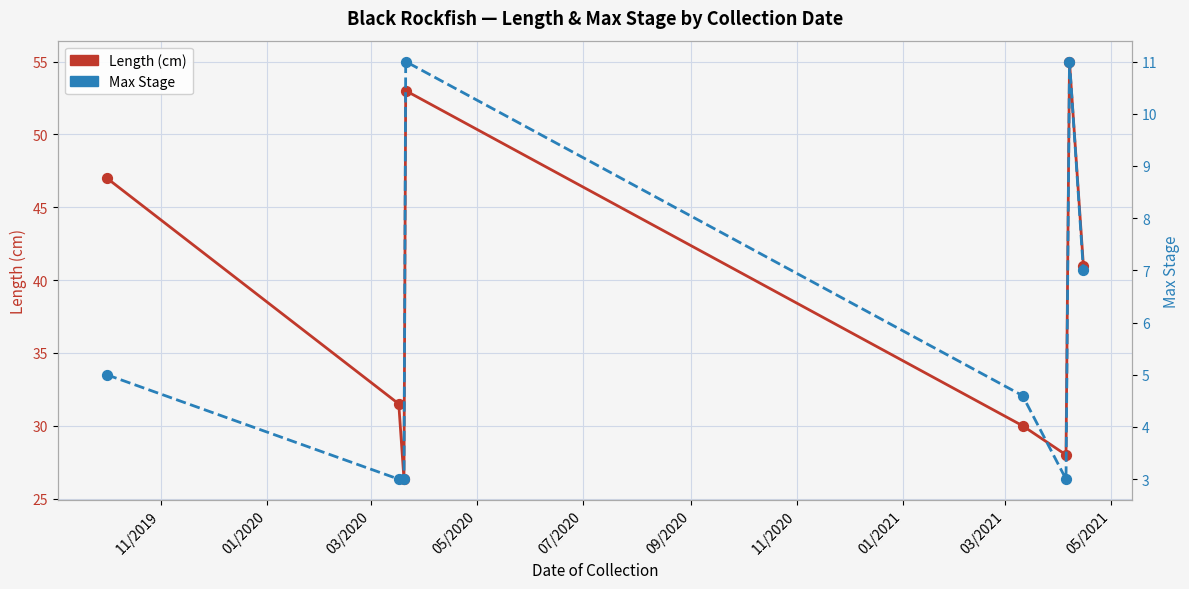

Is the value of Length (cm) at 11/2020 greater than the value of Max Stage at 09/2020?

Yes